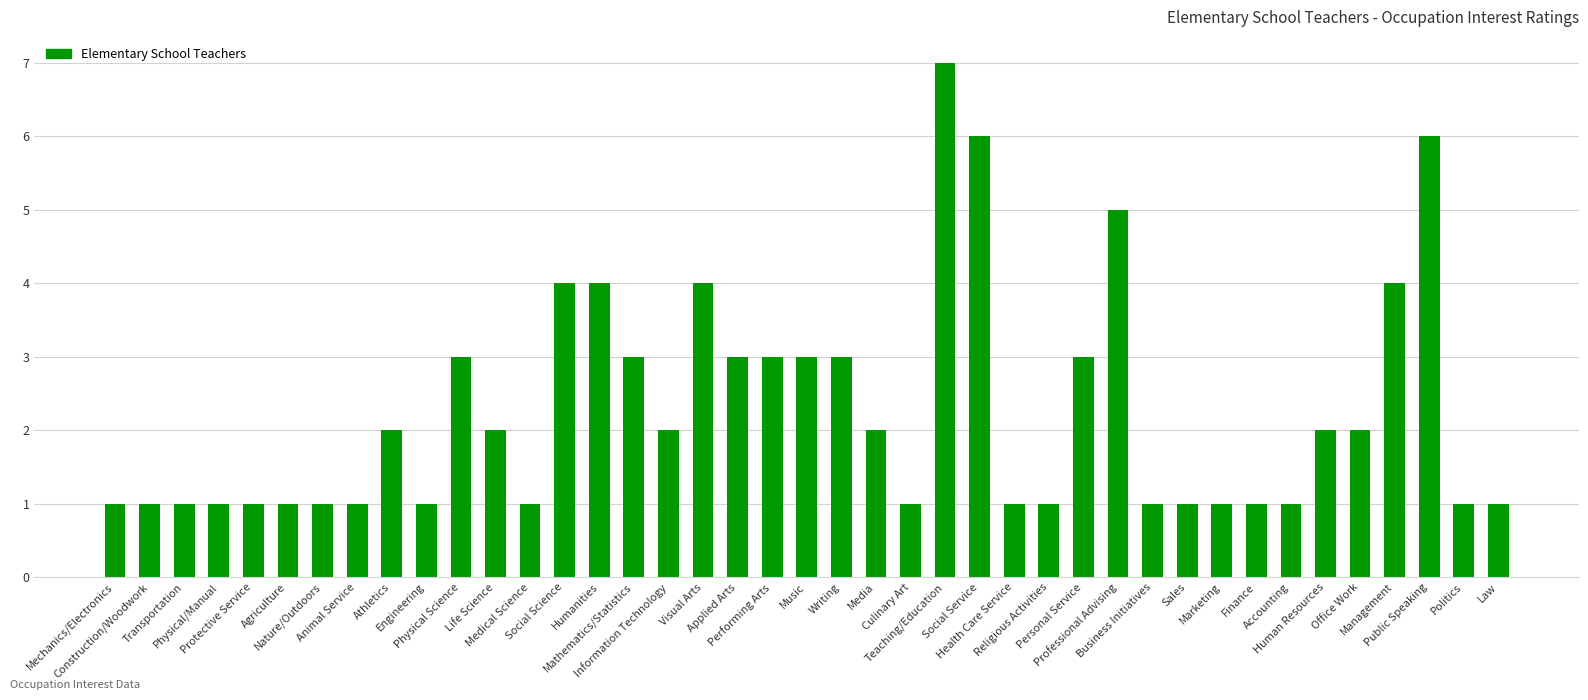

What is the difference between the second highest and second lowest values?

5